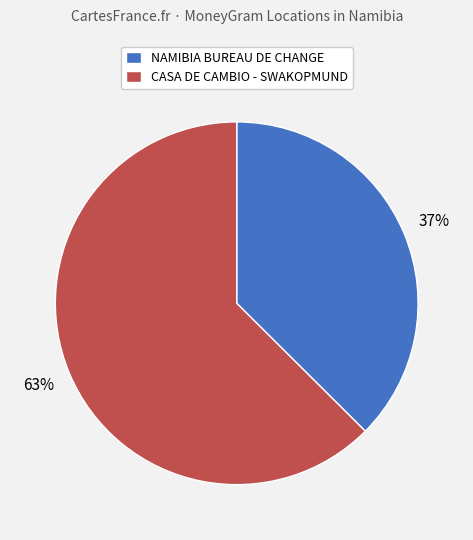

What is the majority slice?

CASA DE CAMBIO - SWAKOPMUND